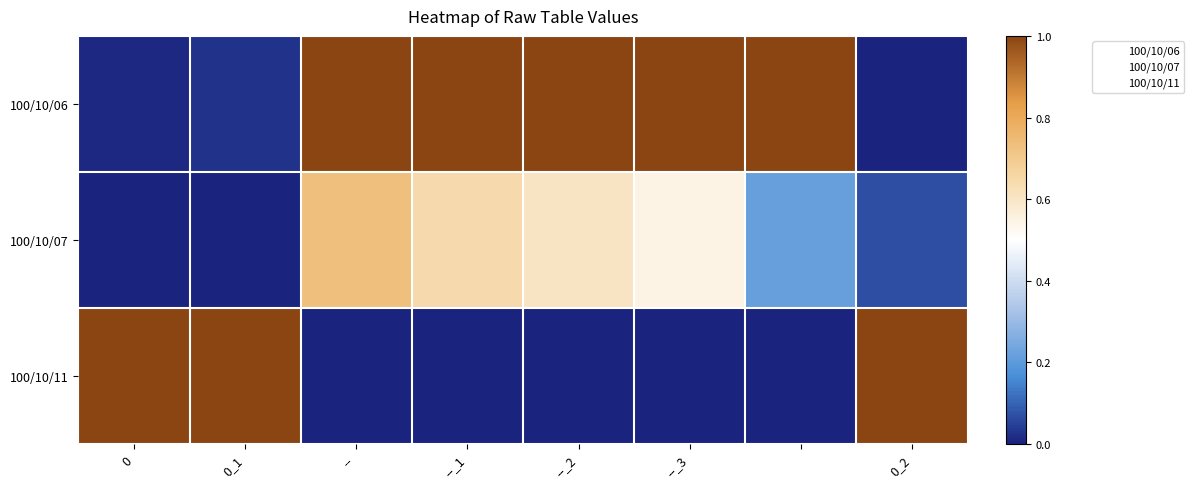

Reading left to right, transcribe all the data shown in this chart.

100/10/06: 0.0	0.0	1.0	1.0	1.0	1.0	1.0	0.0
100/10/07: 0.0	0.0	0.7	0.6	0.6	0.5	0.2	0.1
100/10/11: 1.0	1.0	0.0	0.0	0.0	0.0	0.0	1.0